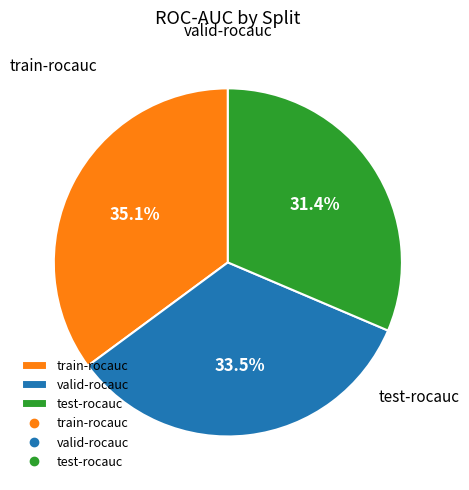

How many segments does this pie chart have?

3